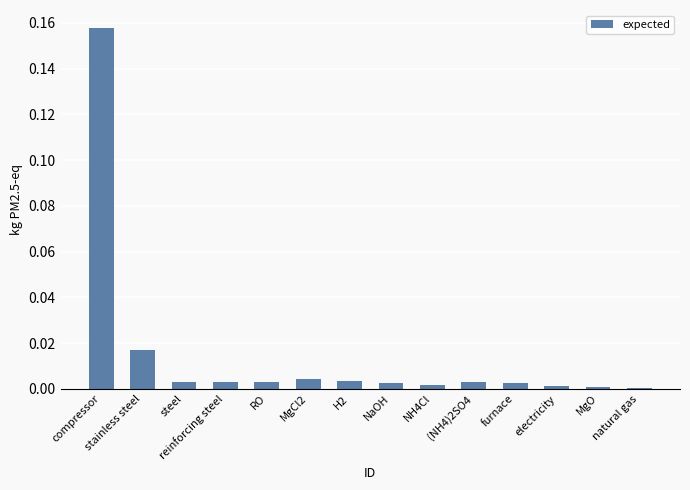

Which has a higher value, compressor or MgCl2?

compressor